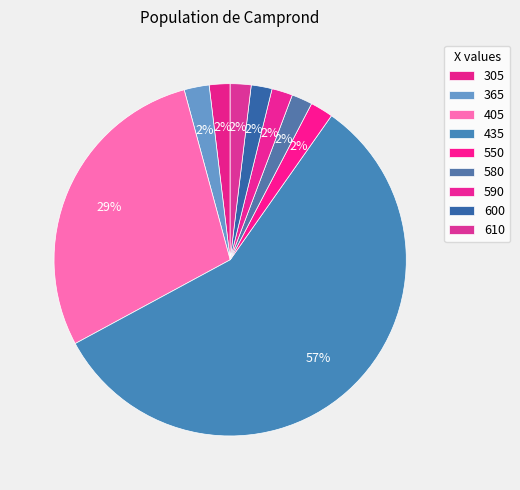

True or false: 590 accounts for 10% of the total.

False